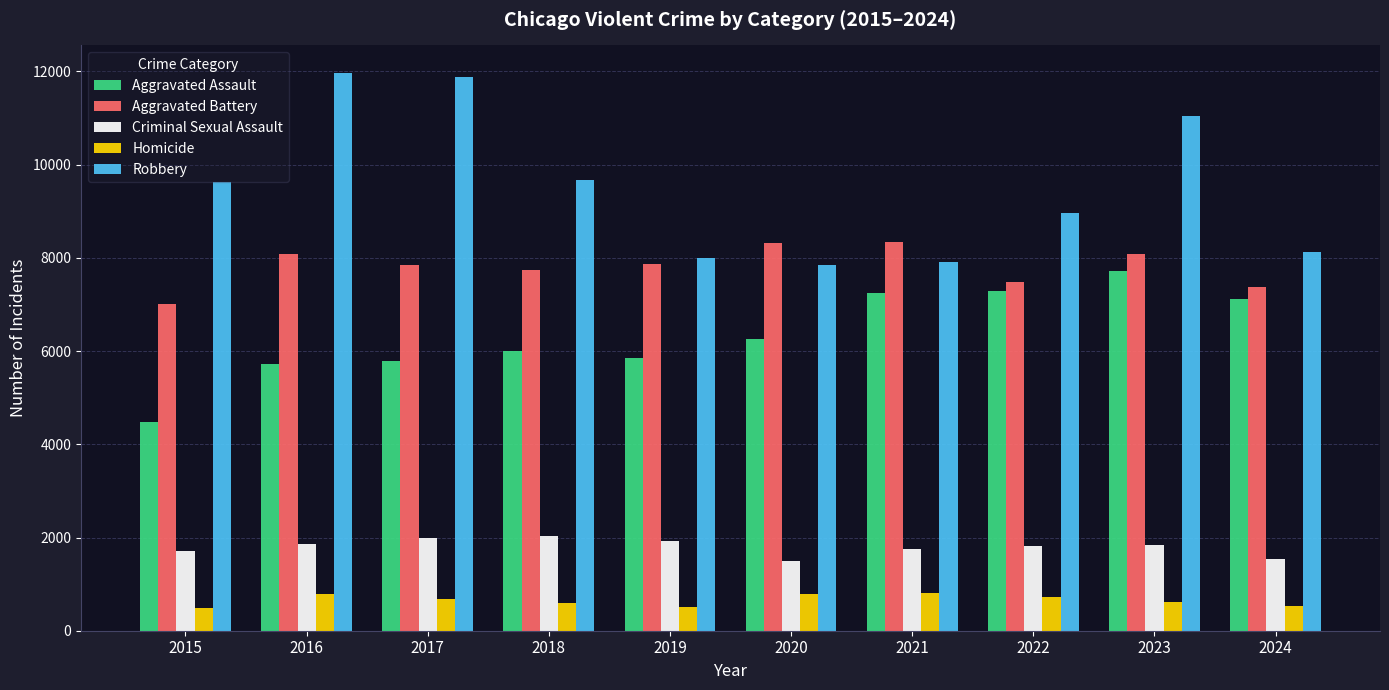

How many bars are there in total?

50